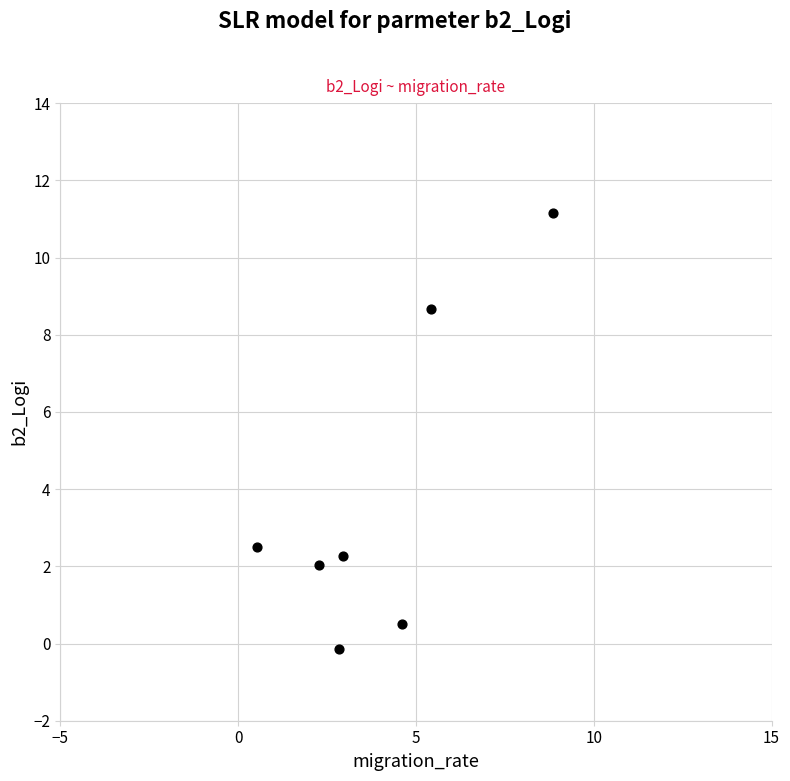

What Y value in the scatter plot is closest to 5?

2.5